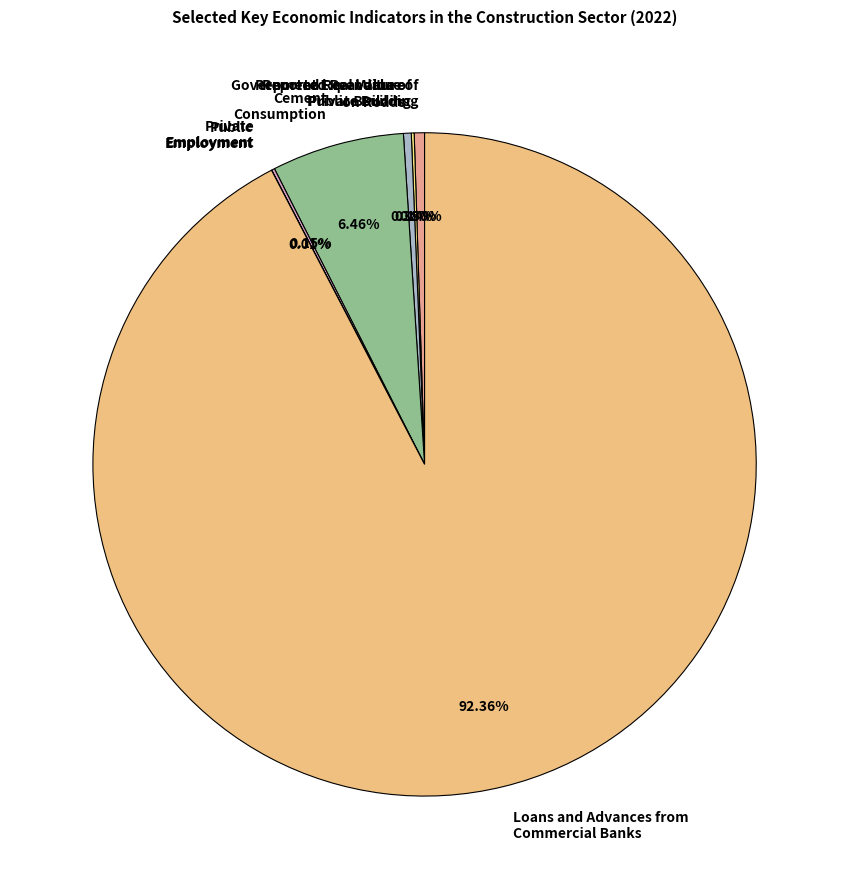

What is the largest slice in the pie chart?

Loans and Advances from Commercial Banks